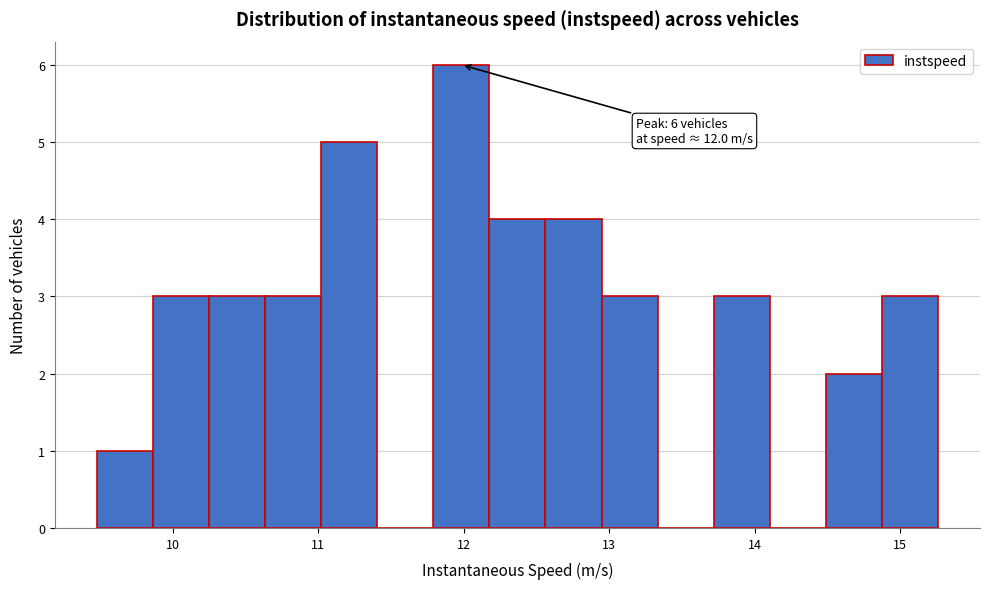

Read against the x-axis, roughly where is the centre of the tallest bar?

12.0